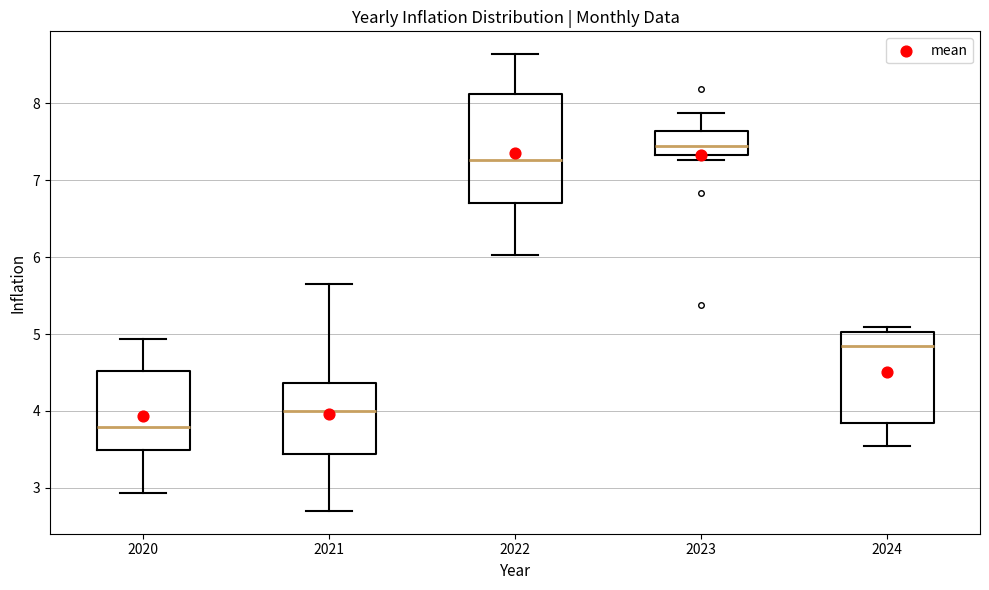

Which box is the tallest, from its lower edge to its upper edge?

2022